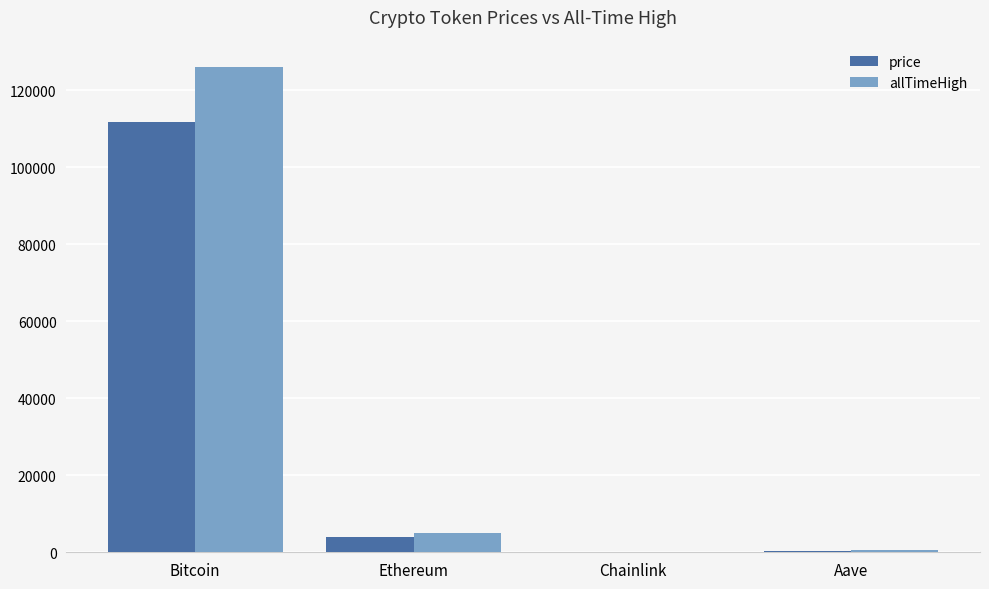

True or false: price has a value of 3945.1 at Ethereum.

True